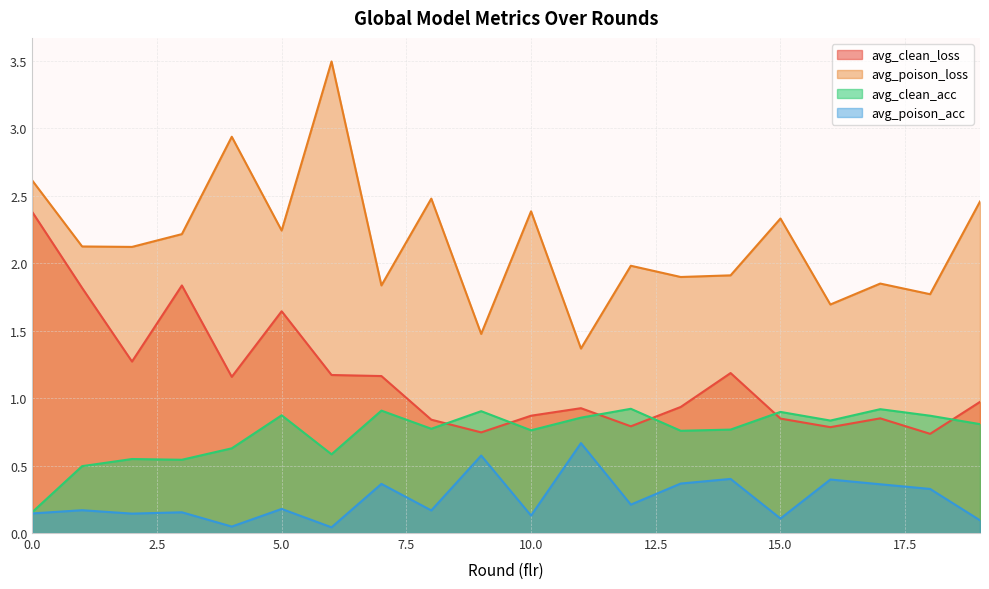

Read the avg_clean_acc value at 12.

0.9